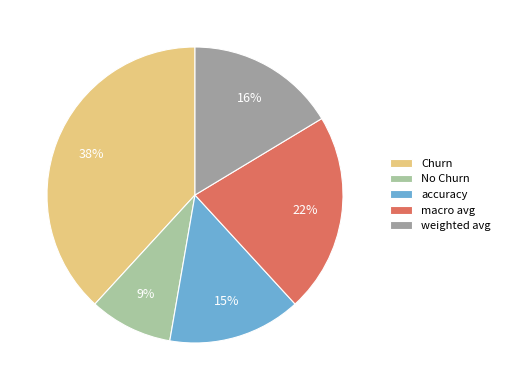

Which slice is the smallest?

No Churn